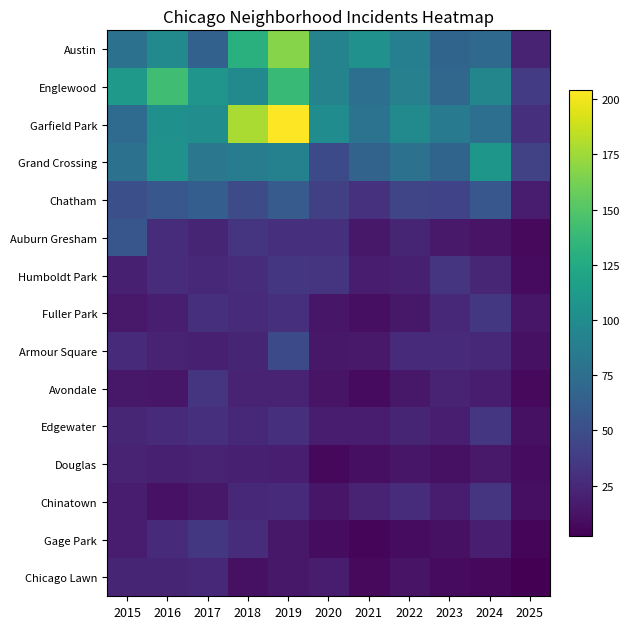

Count the number of data series in this chart.

15